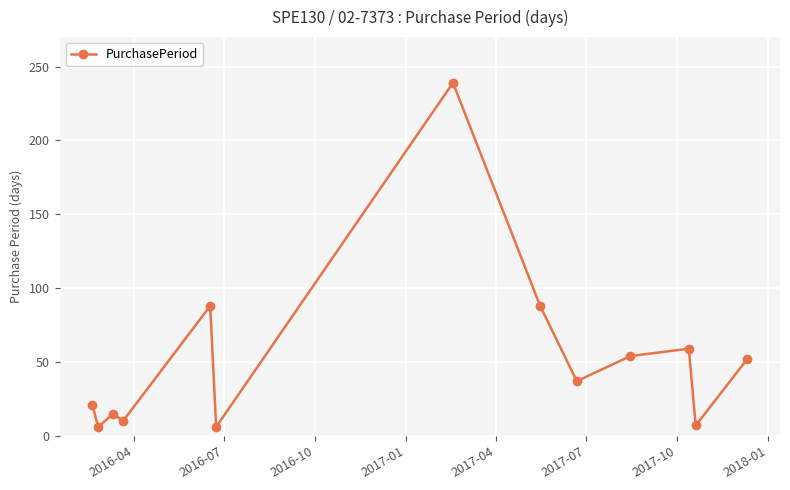

What is the smallest value displayed?

6